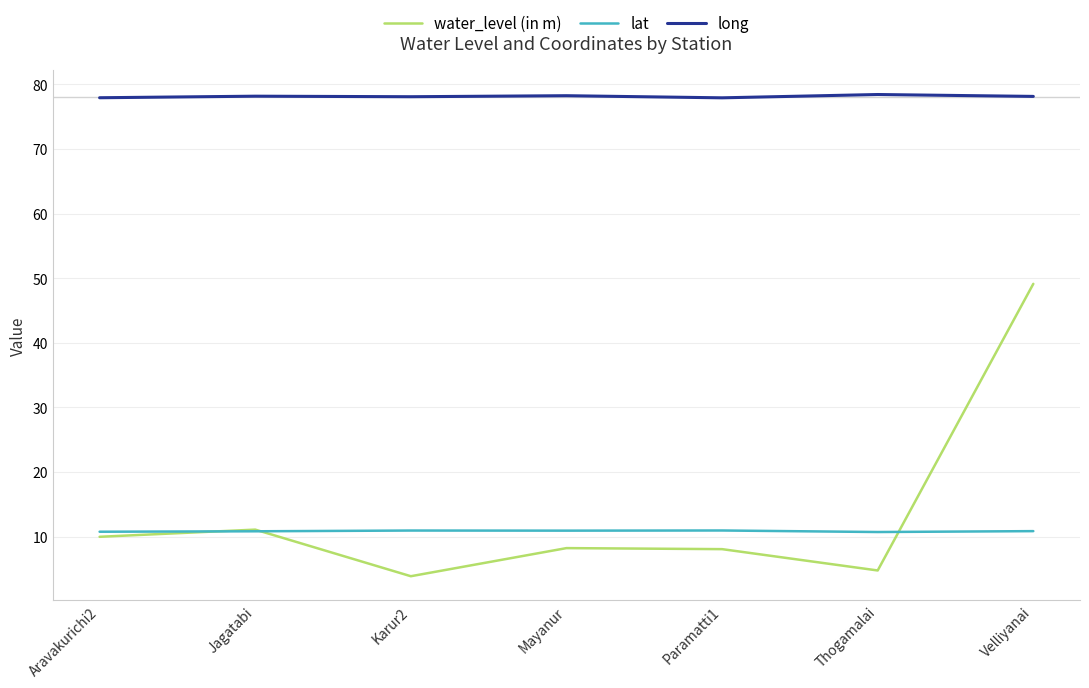

What position from the right is Velliyanai?

1